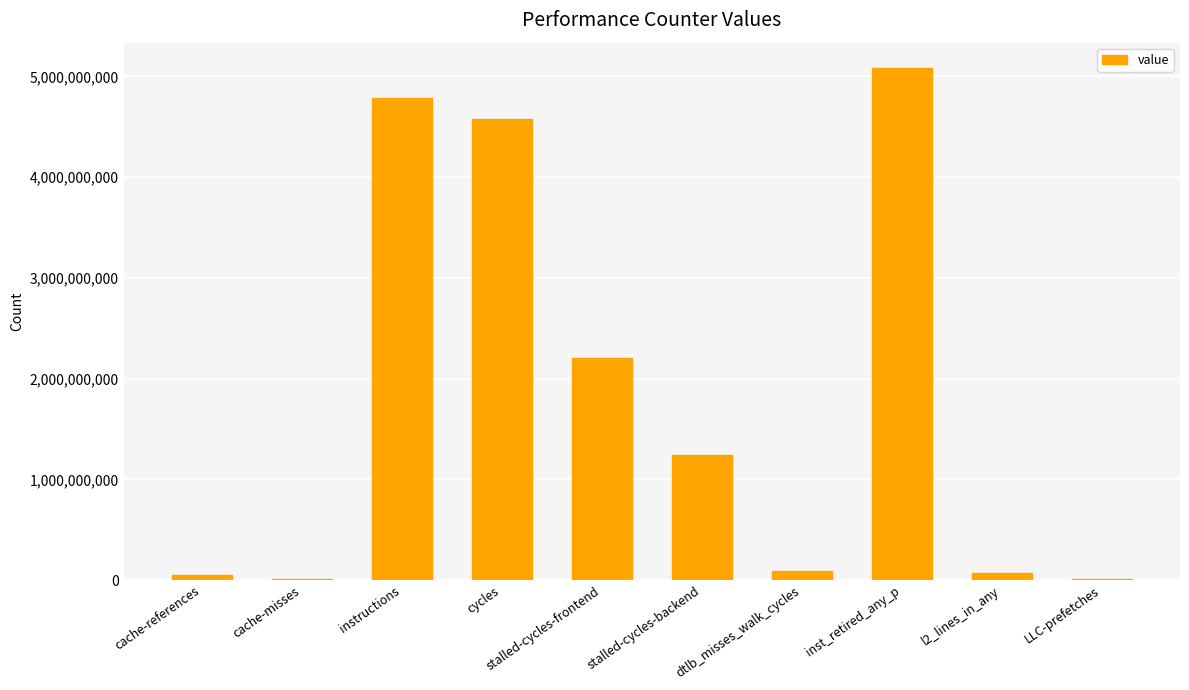

Does the chart contain stacked bars?

No